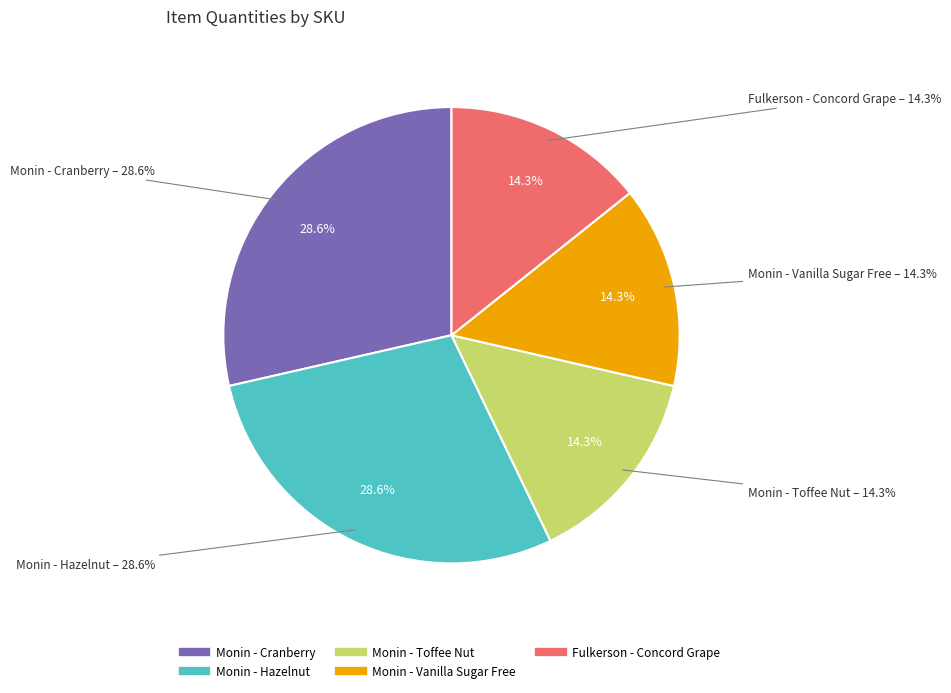

Between MNHAZELNUT and MNTOFFEE, which is larger?

MNHAZELNUT